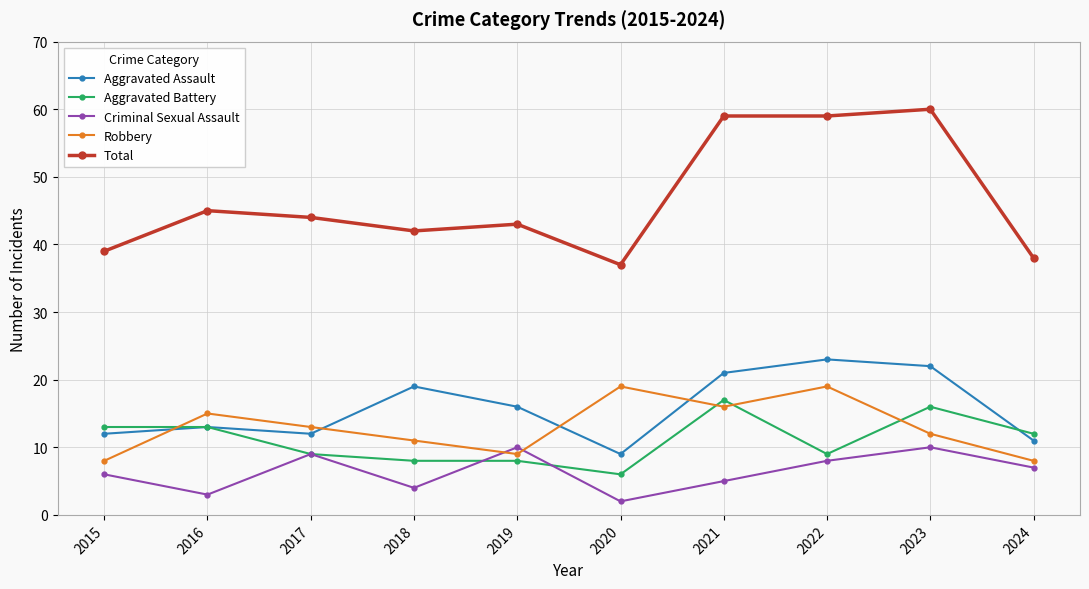

Does the chart have visible grid lines?

Yes